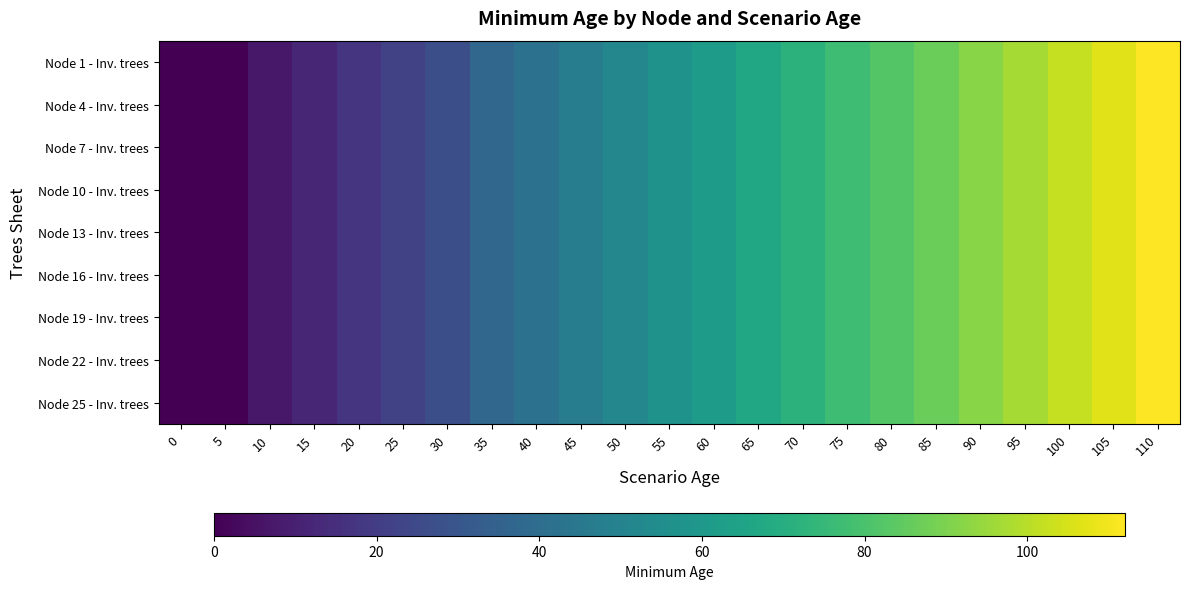

What is the total value across all series at 40?

378